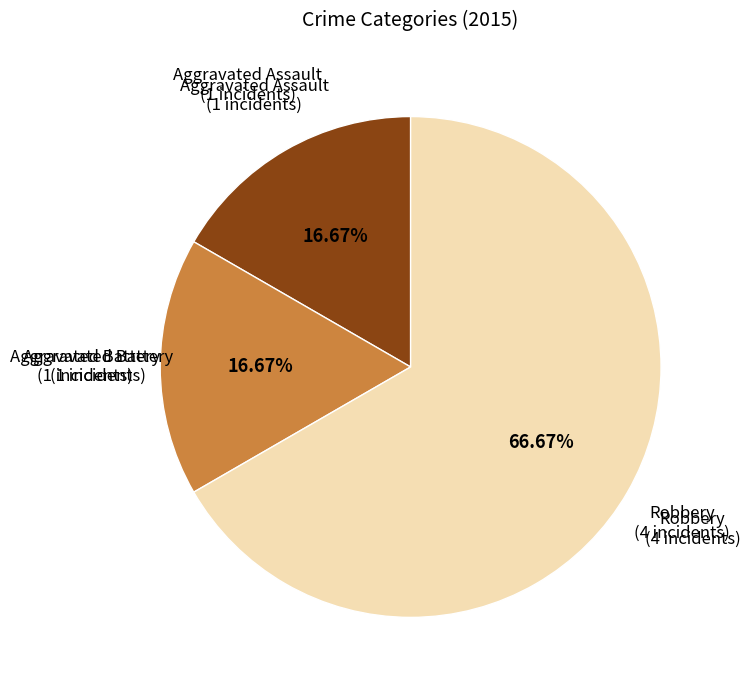

Rank the categories by value from highest to lowest.

Robbery, Aggravated Assault, Aggravated Battery